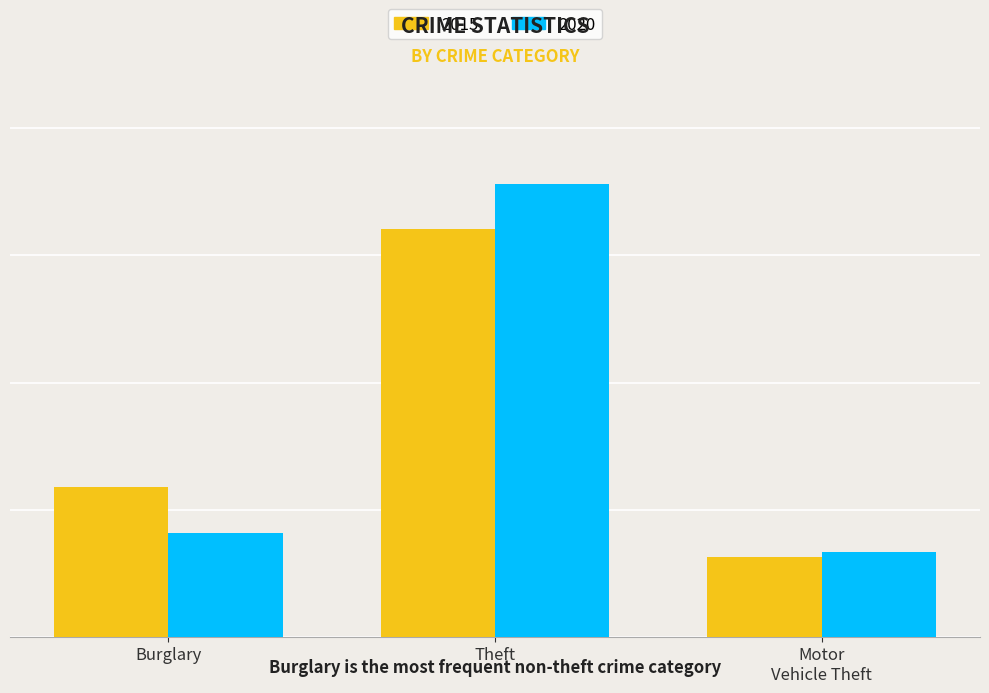

What is the difference between the maximum and second lowest values in the 2015 series?

637